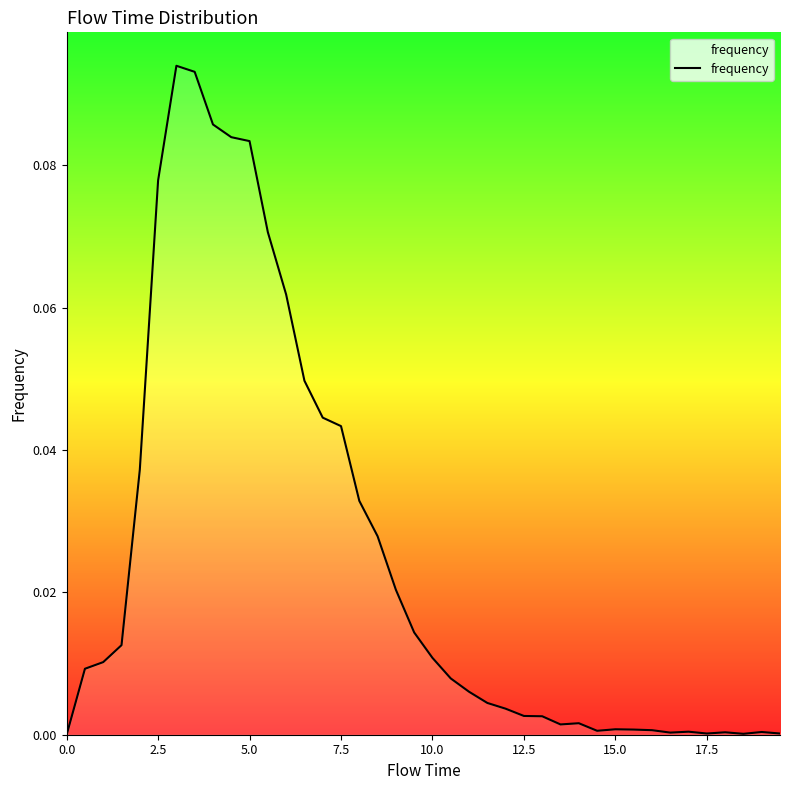

Does the chart have visible grid lines?

No